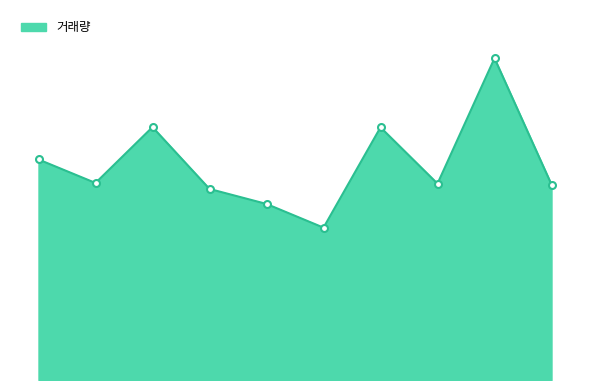

Rank the categories by value from highest to lowest.

2005.08.05, 2005.07.28, 2005.08.03, 2005.07.26, 2005.07.27, 2005.08.04, 2005.08.08, 2005.07.29, 2005.08.01, 2005.08.02